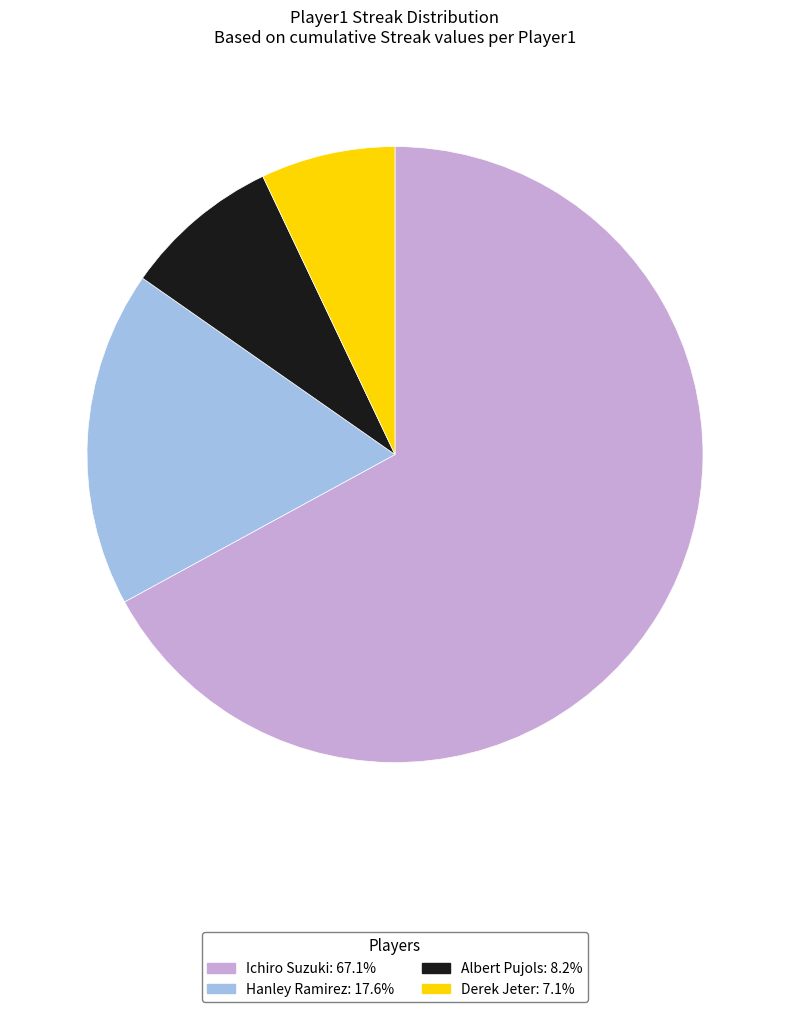

Which slice is the largest?

Ichiro Suzuki